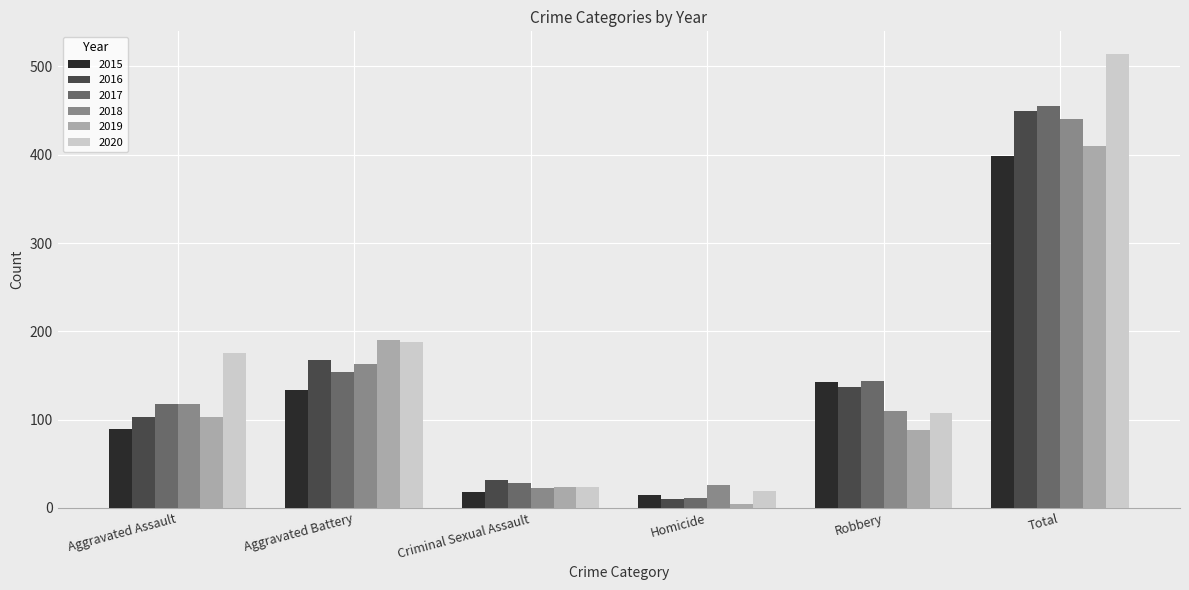

How many bars are there in total?

36